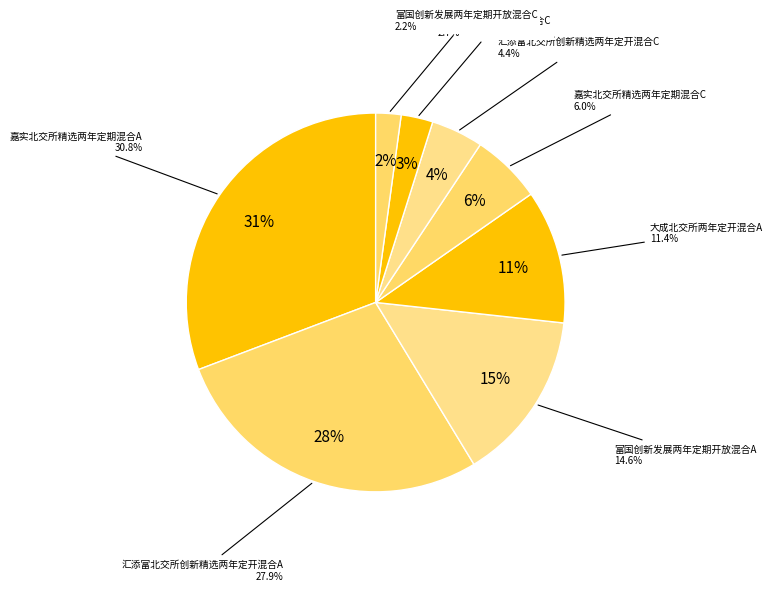

To the nearest percent, what percentage of the pie is 嘉实北交所精选两年定期混合A?

31%